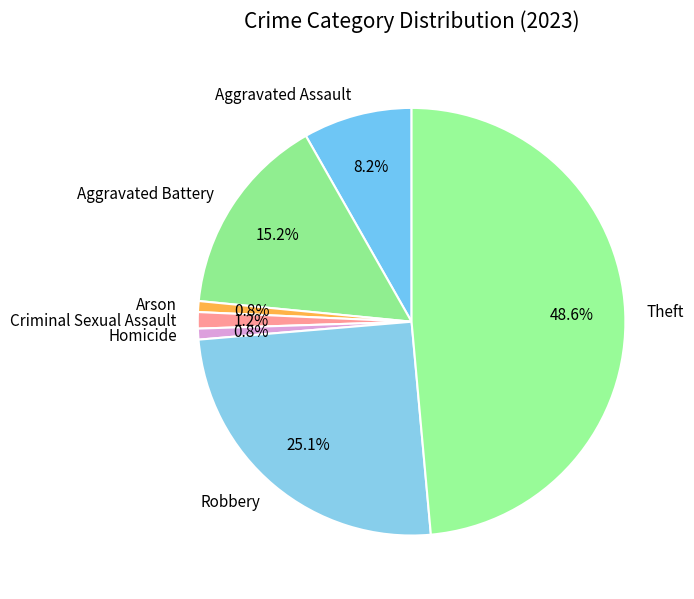

Count the number of slices in the pie.

7